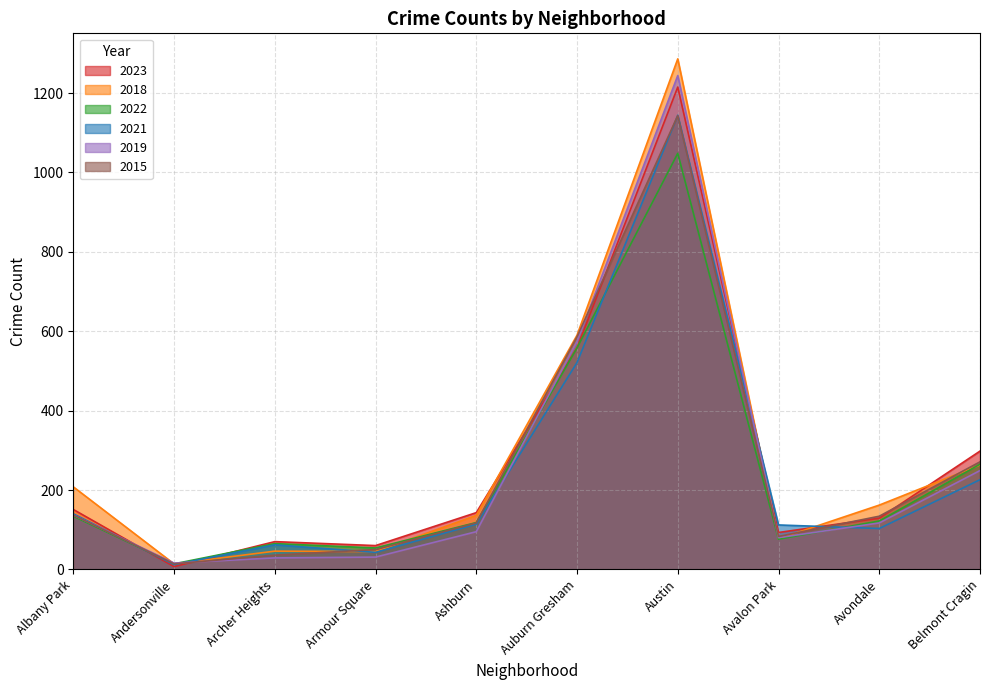

True or false: 2022 and 2023 intersect in this chart.

True